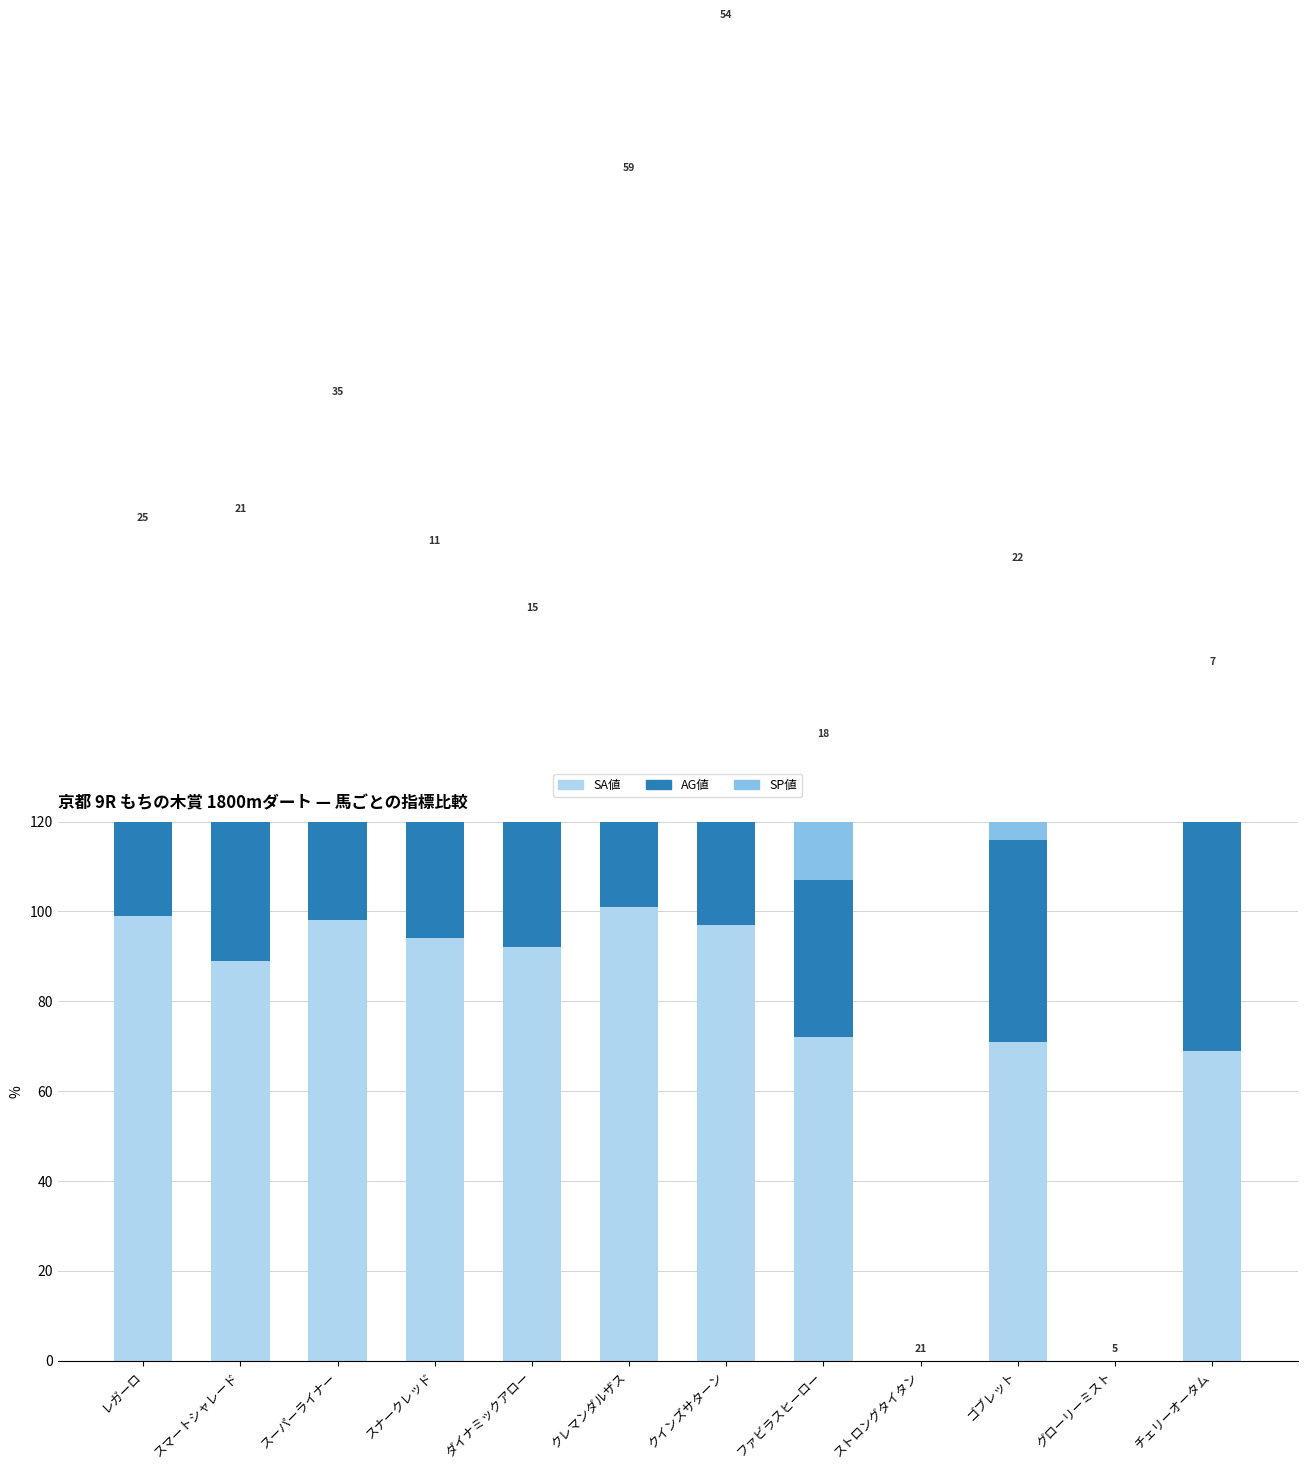

What is the value of the AG値 bar at the 5th from the left?

58